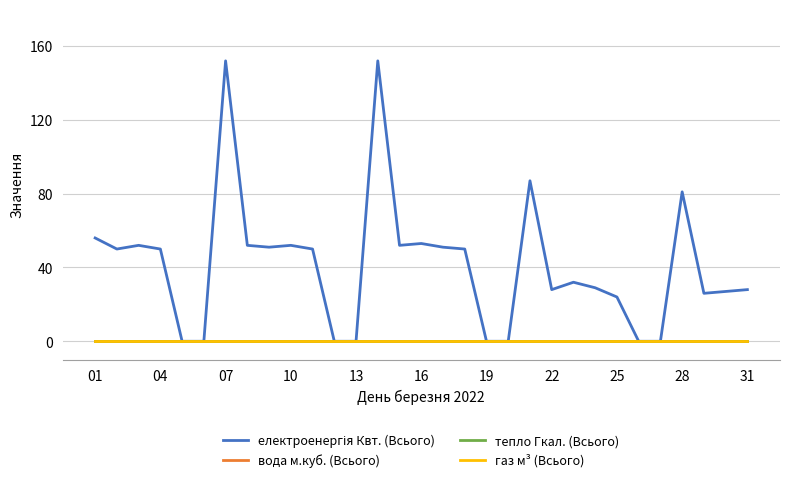

Does the chart display data point markers on the line(s)?

No